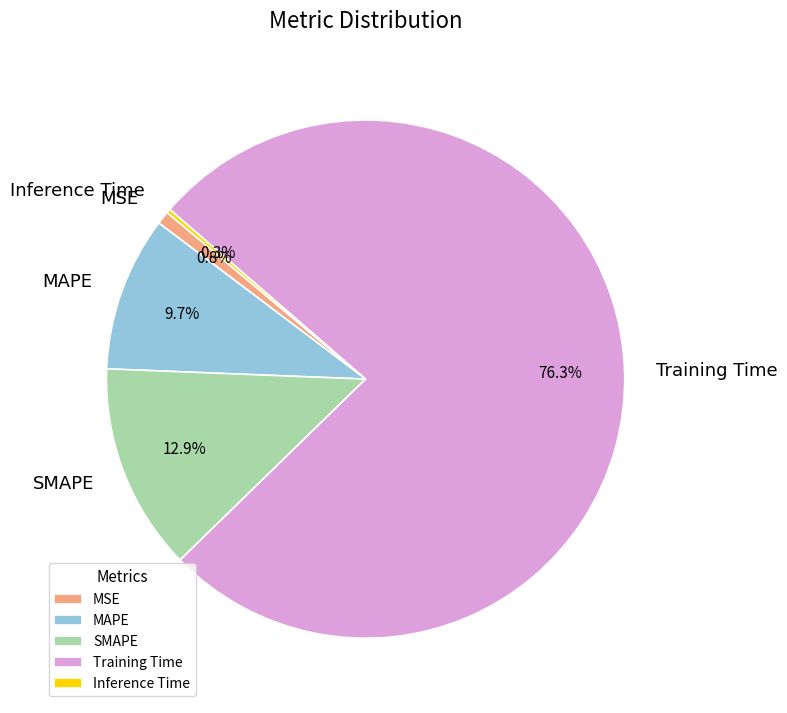

How much of the chart is everything except MSE?

99.2%